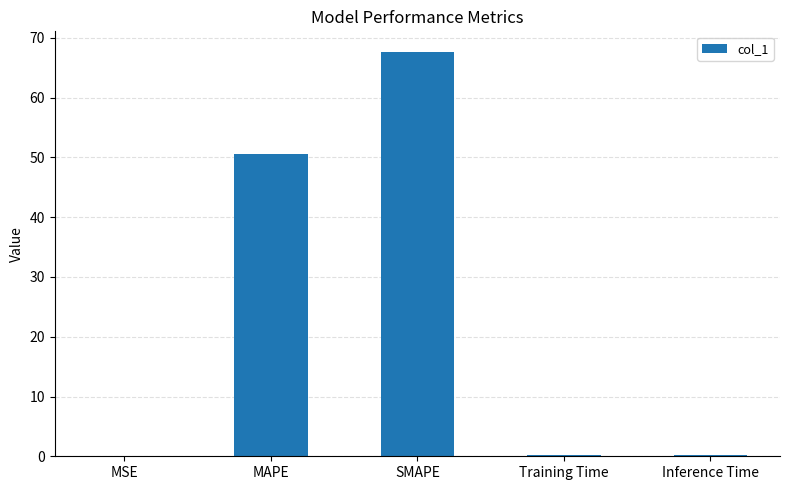

What is the sum of all values?

118.8